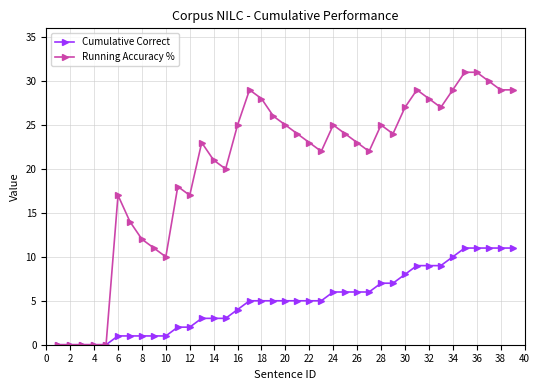

How many data points does each series have?

39